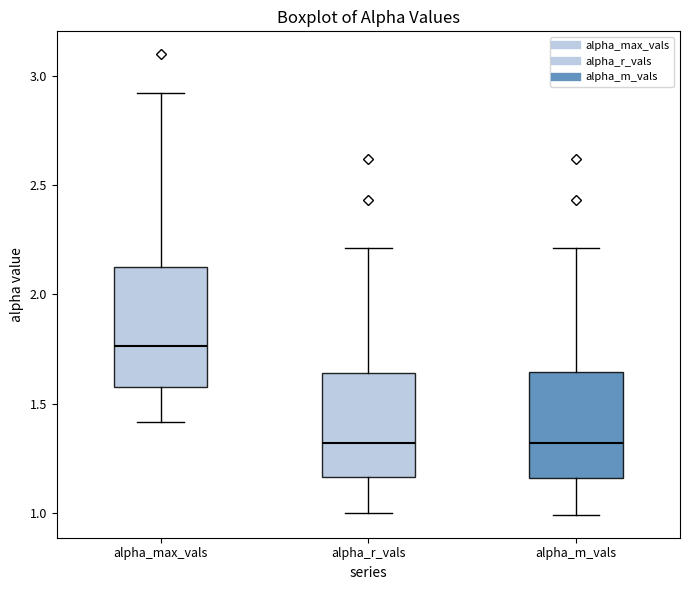

Reading left to right, transcribe this box plot: for each box, give where its median line is, the range the box spans, and where its two whiskers end, as read against the y-axis. The values are not printed on the chart, so give them approximately, as read against the axis.

alpha_max_vals: median 1.75, box 1.60 to 2.15, whiskers 1.40 to 2.90
alpha_r_vals: median 1.30, box 1.15 to 1.65, whiskers 1.00 to 2.20
alpha_m_vals: median 1.30, box 1.15 to 1.65, whiskers 1.00 to 2.20